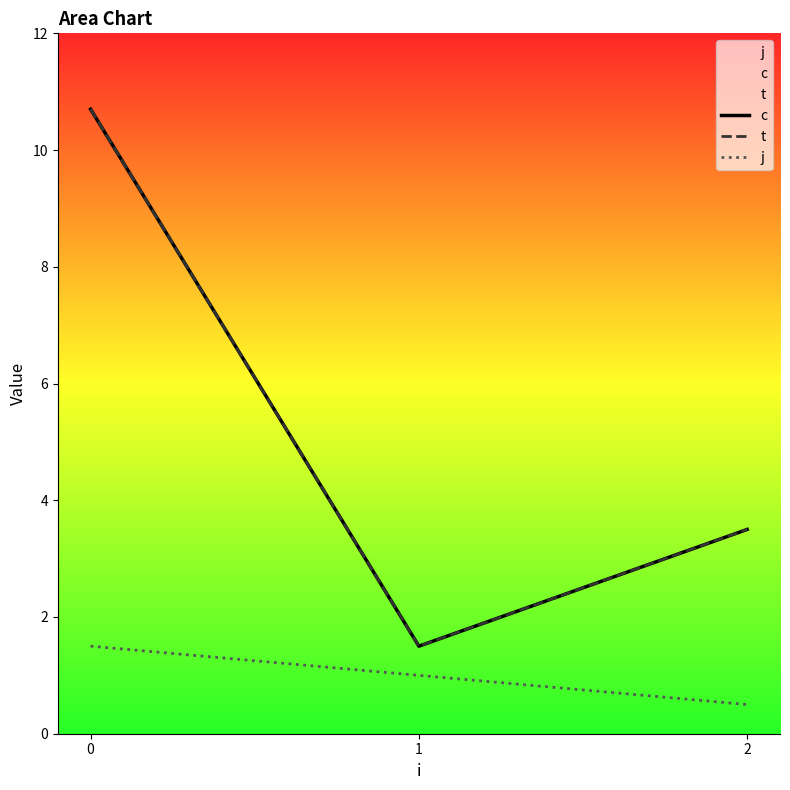

Reading right to left, extract all data points from this chart.

c: 3.5	1.5	10.7
t: 3.5	1.5	10.7
j: 0.5	1.0	1.5